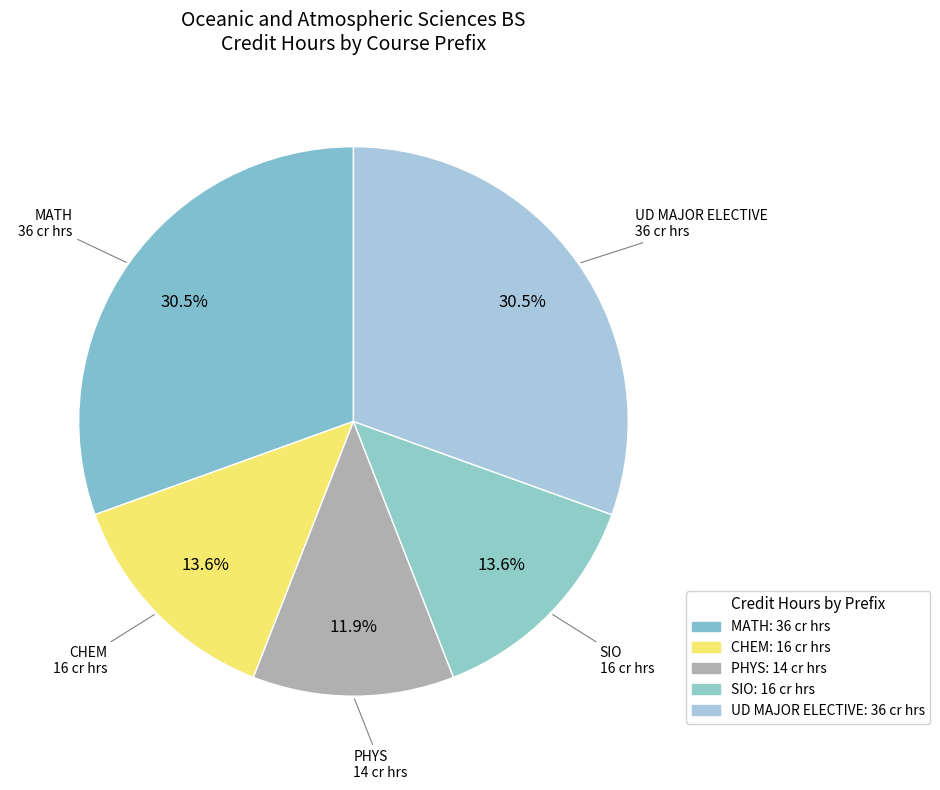

Does PHYS represent more than half of the total?

No